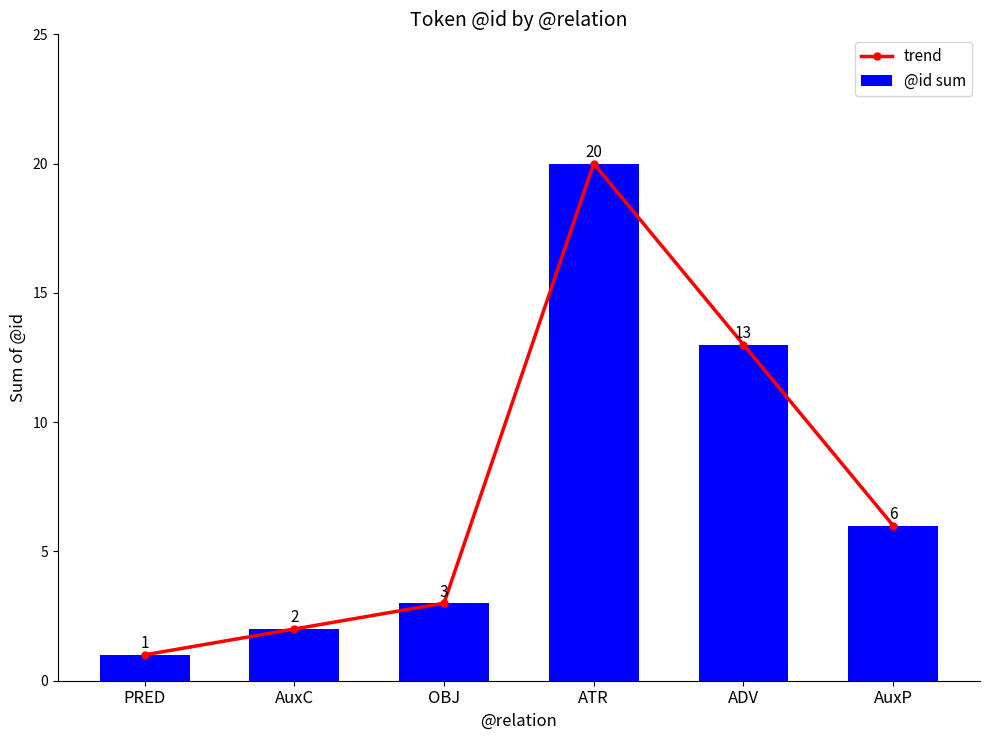

What is the label of the 2nd bar from the left?

AuxC